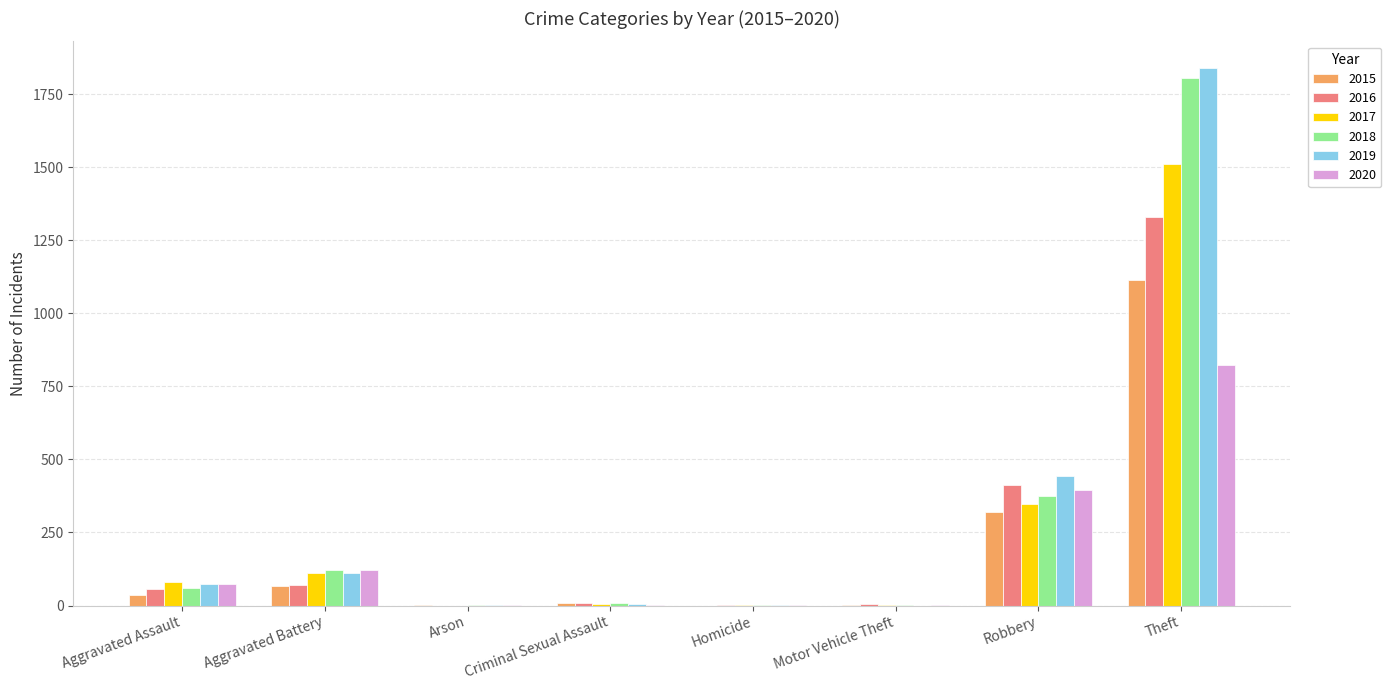

What is the approximate value of 2018 at Robbery?

374